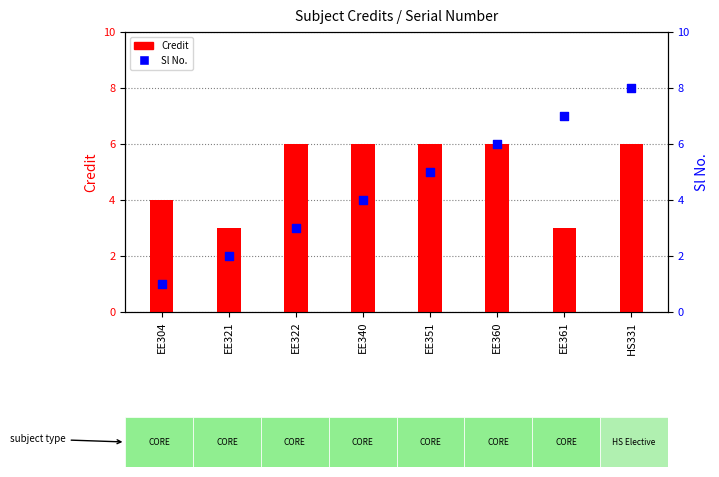

At which category is the sum across all series the highest?

HS331